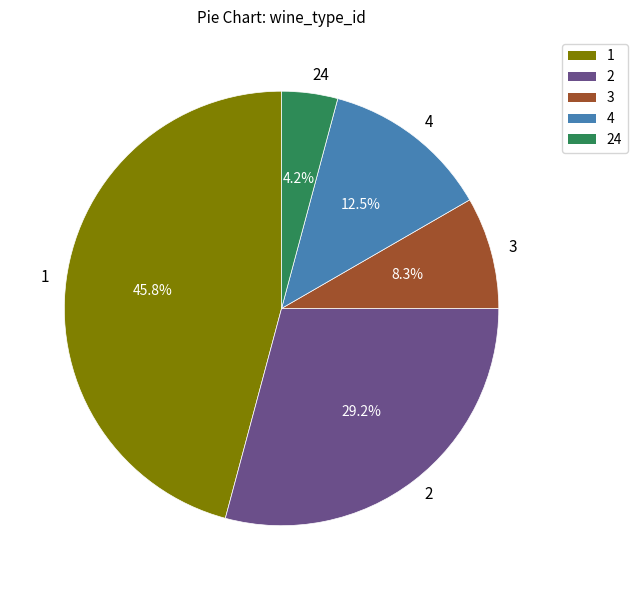

To the nearest percent, what percentage of the pie is 2?

29%